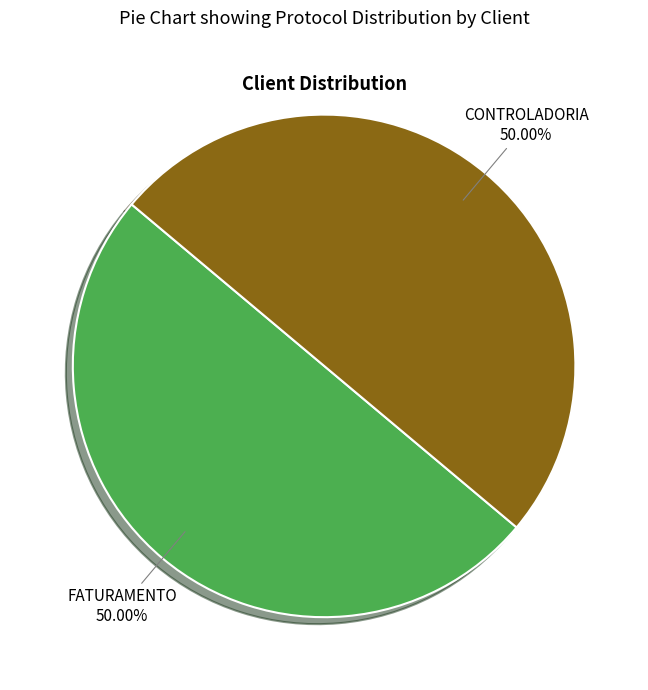

What is the ratio of the value at CONTROLADORIA to the value at FATURAMENTO?

1.0